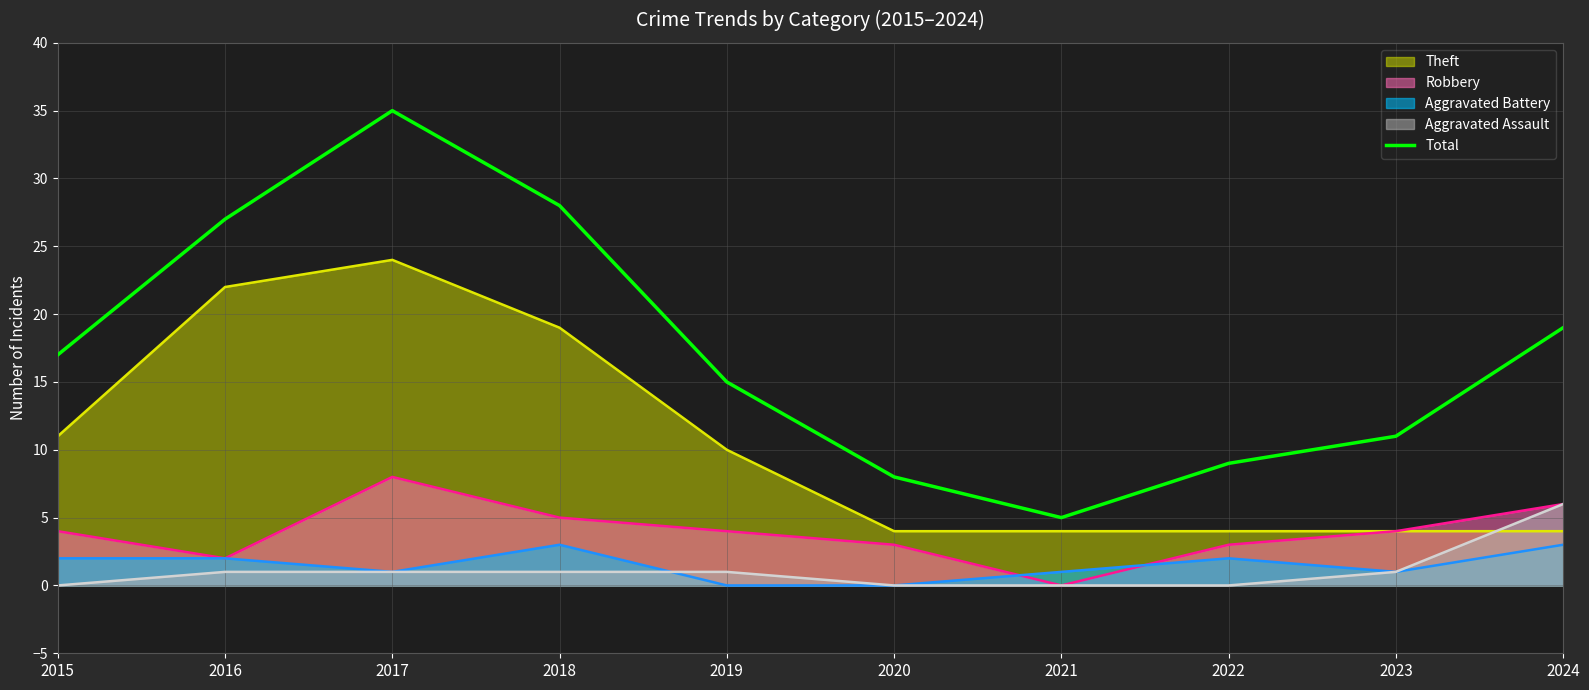

How many lines are shown in the chart?

5